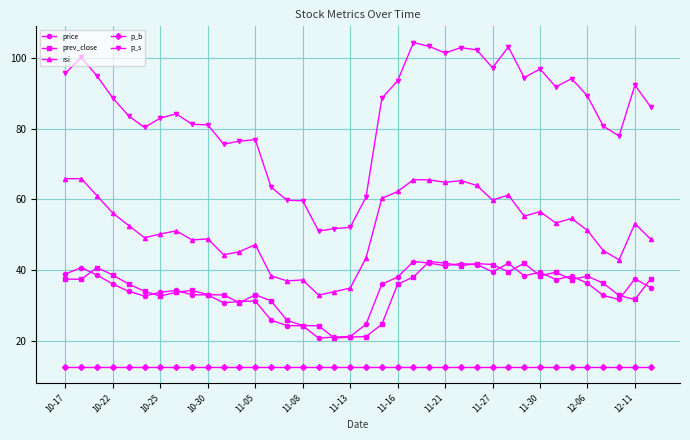

True or false: p_s and price intersect in this chart.

False